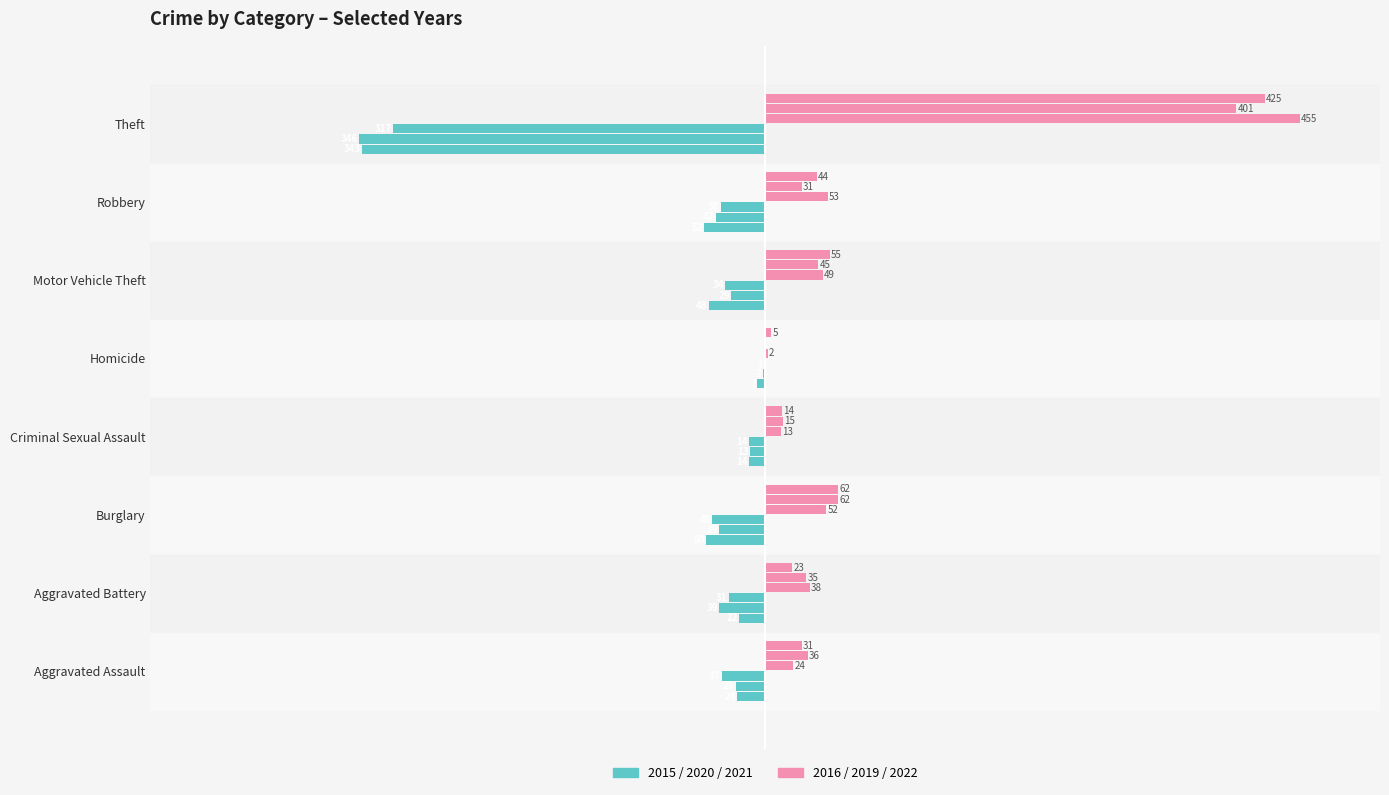

Which series has the largest range (max minus min)?

2016 (right)